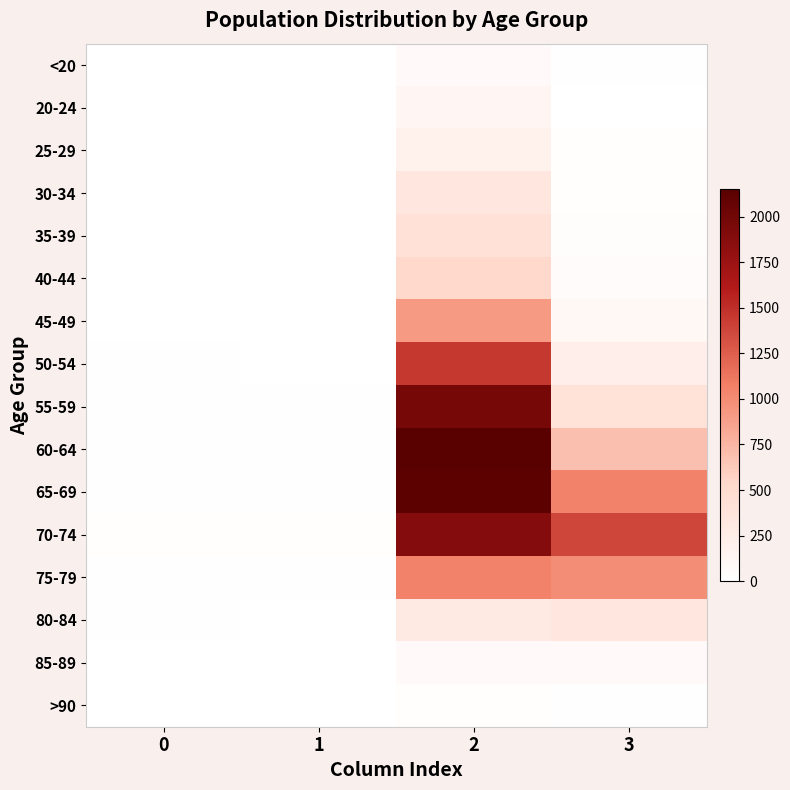

List the series in order of their peak value, highest first.

60-64, 65-69, 55-59, 70-74, 50-54, 75-79, 45-49, 40-44, 35-39, 30-34, 80-84, 25-29, 20-24, 85-89, <20, >90